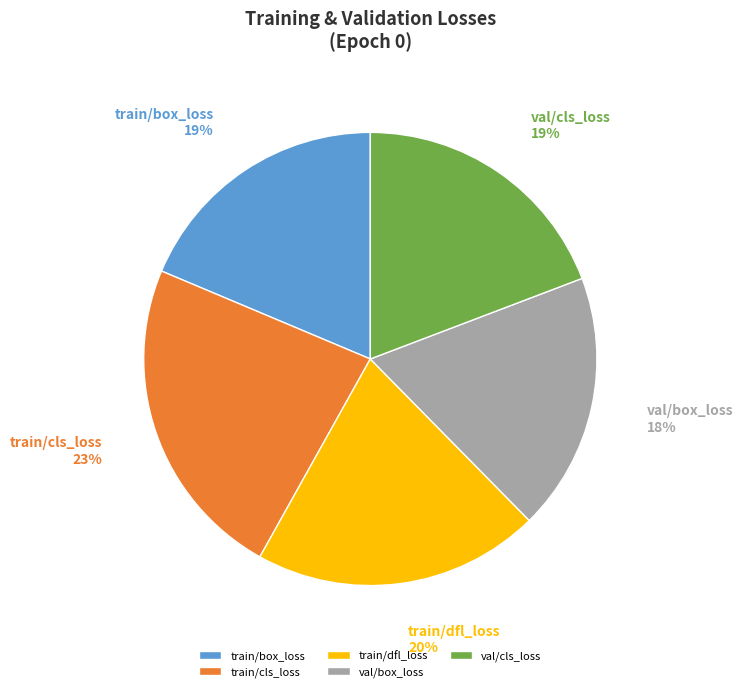

To the nearest percent, what is the average slice percentage?

20%